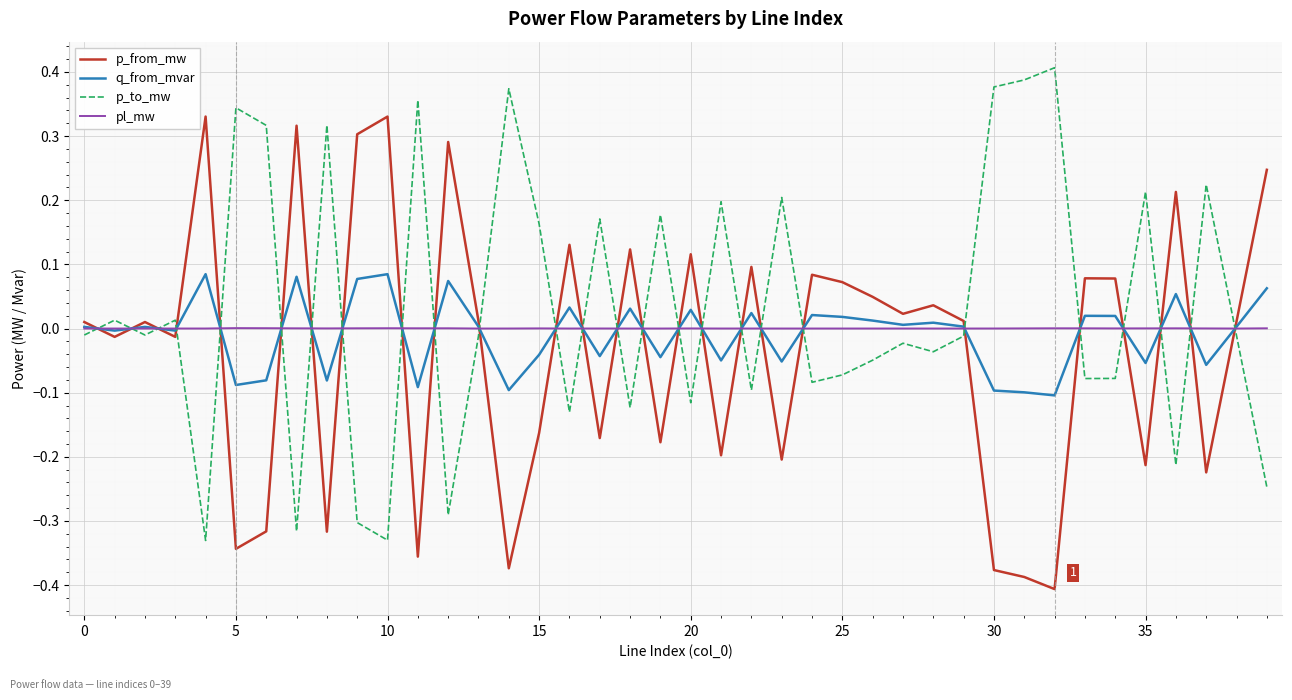

List the series in order of their peak value, lowest first.

pl_mw, q_from_mvar, p_from_mw, p_to_mw